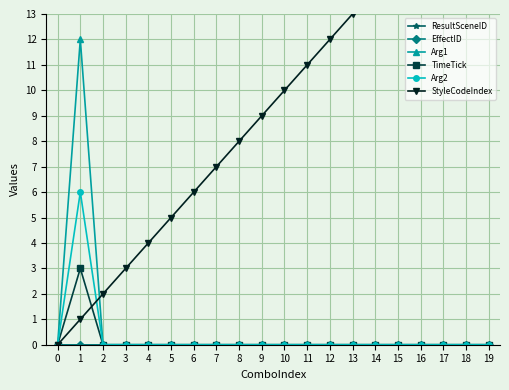

What is the difference between the highest and lowest values at 17?

17